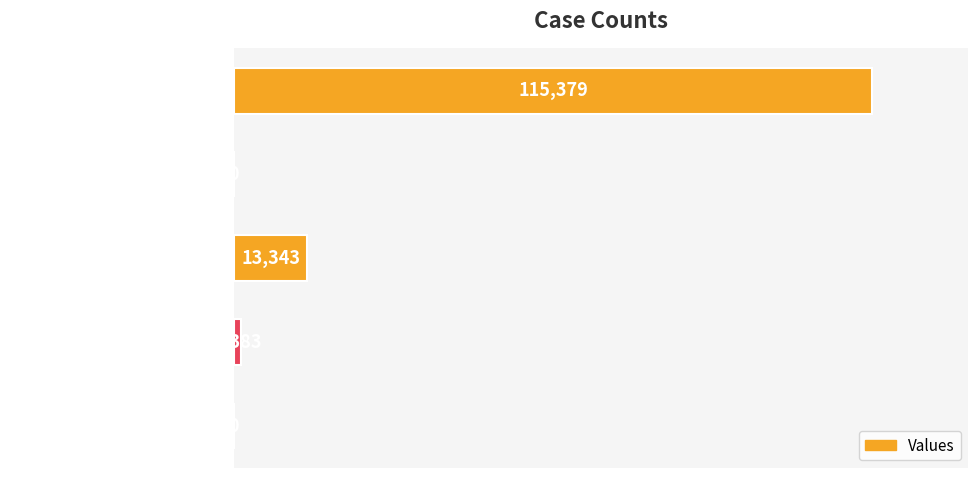

Reading bottom to top, what are all the values shown in this chart?

countCurrentSuspected=0	countCurrent=1383	countDied=13343	countDistinctHospno=0	count=115379